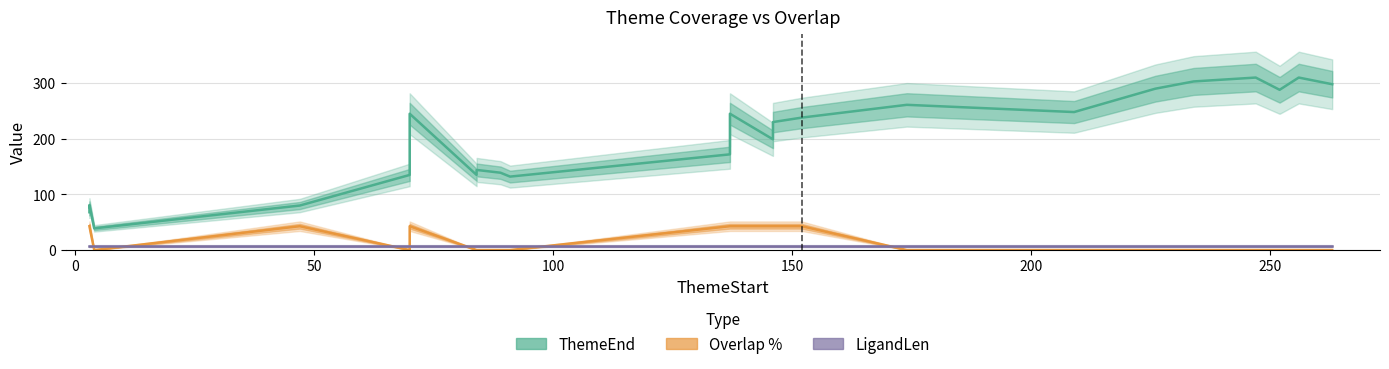

True or false: ThemeEnd has a value of 51.0 at 11.

False